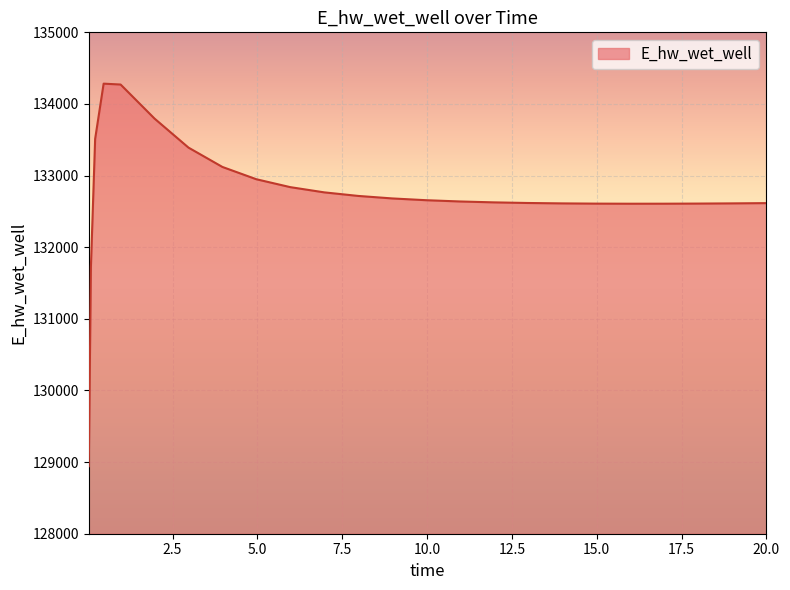

What is the difference between the maximum and minimum values?

5341.3